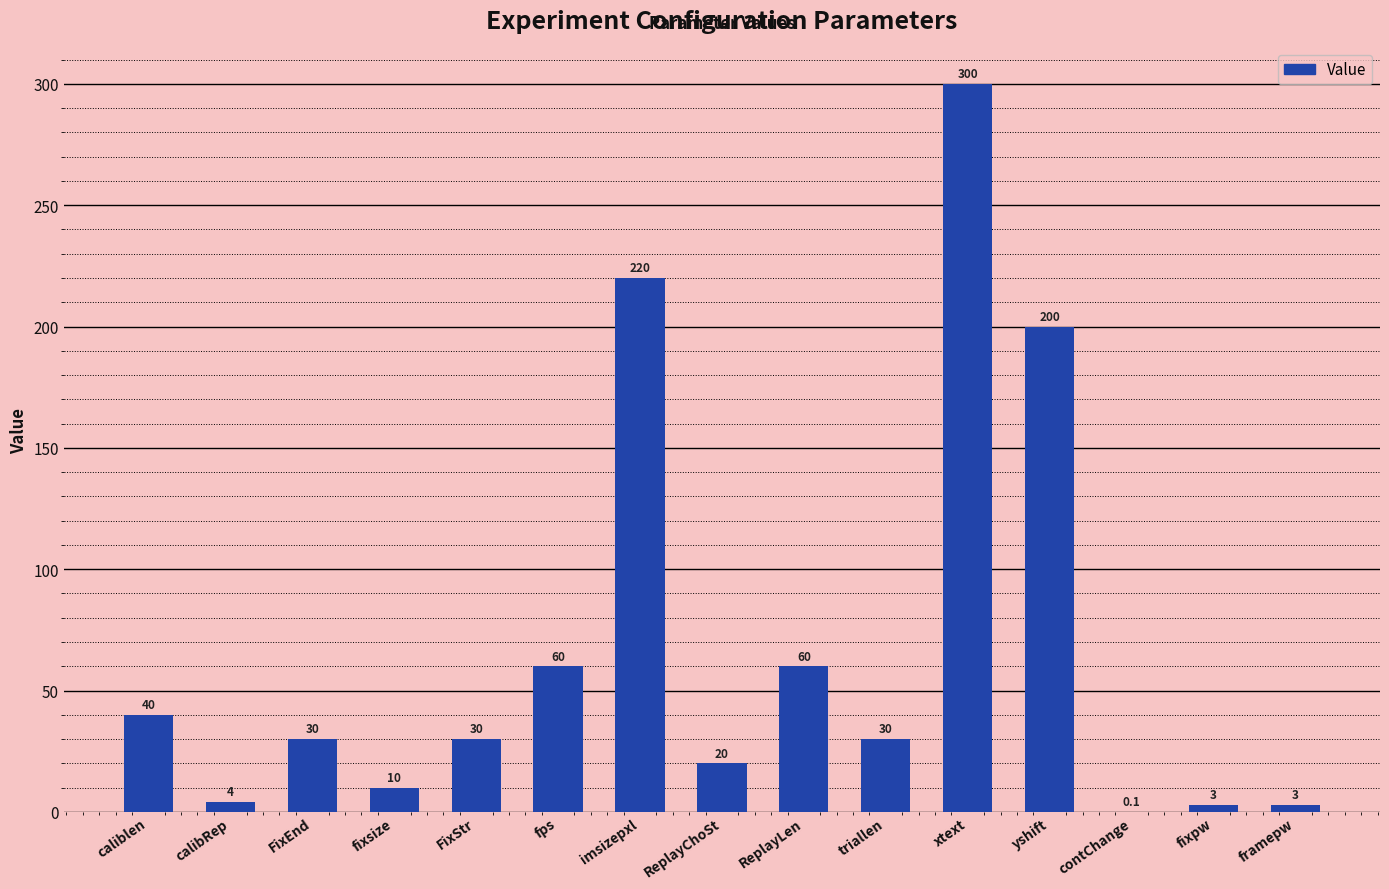

Where is the data nearest to the value 150?

yshift